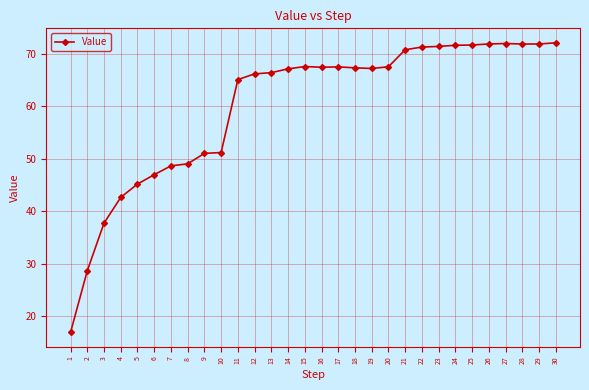

True or false: the data shows 90.4 at 14.

False